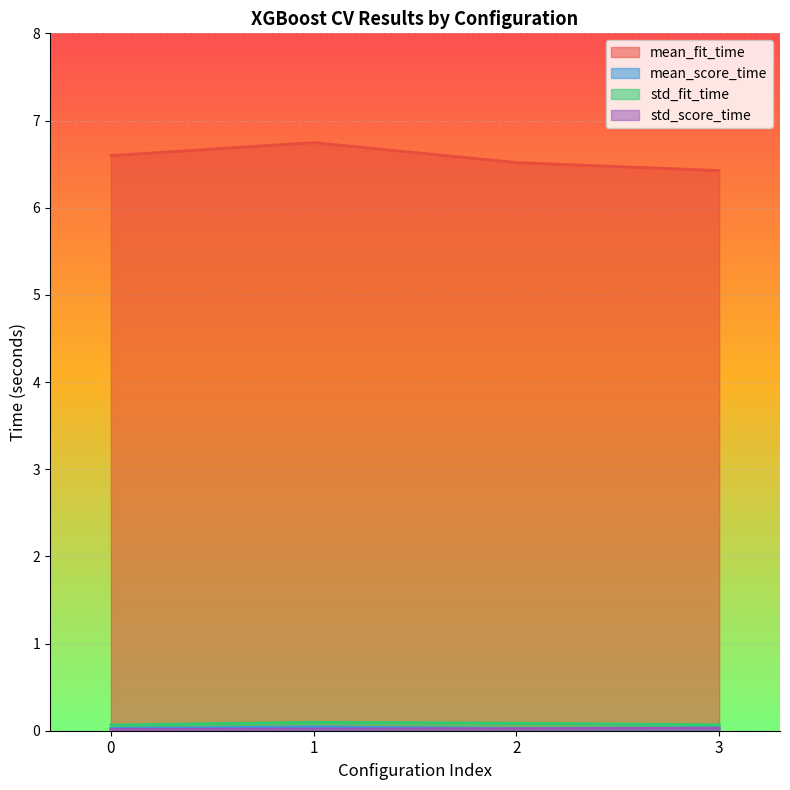

What is the minimum value for std_fit_time?

0.1